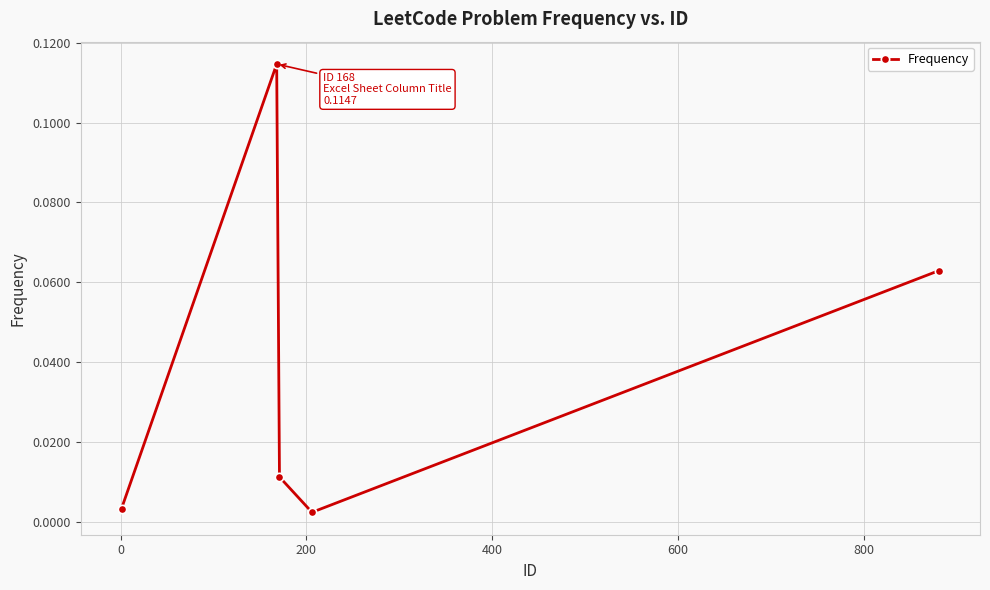

How many lines are shown in the chart?

1